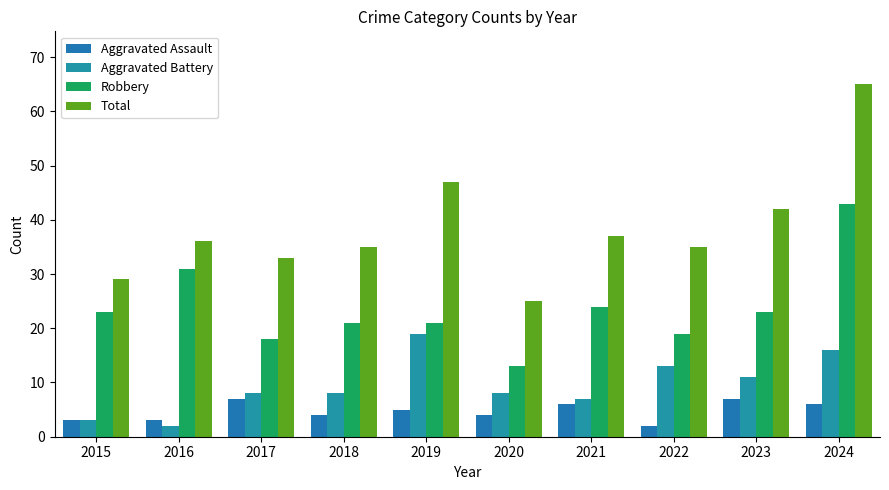

How many distinct data groups are displayed?

4